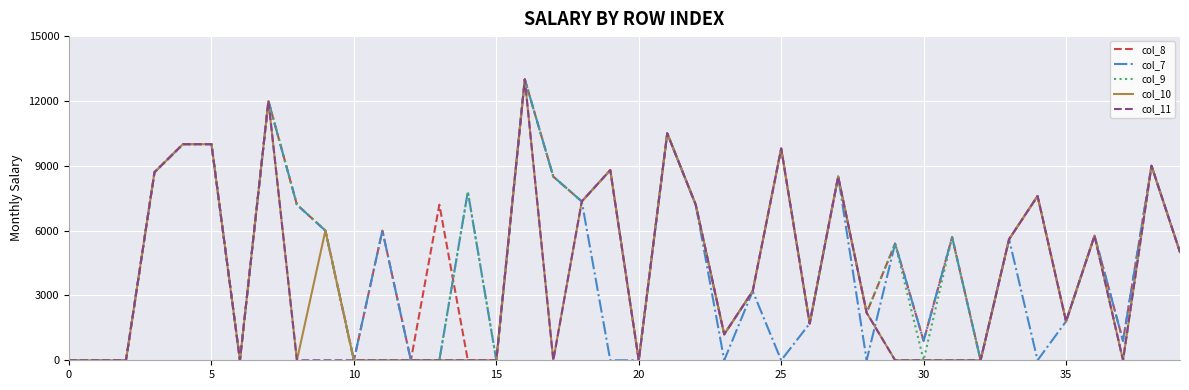

What is the greatest value displayed?

13000